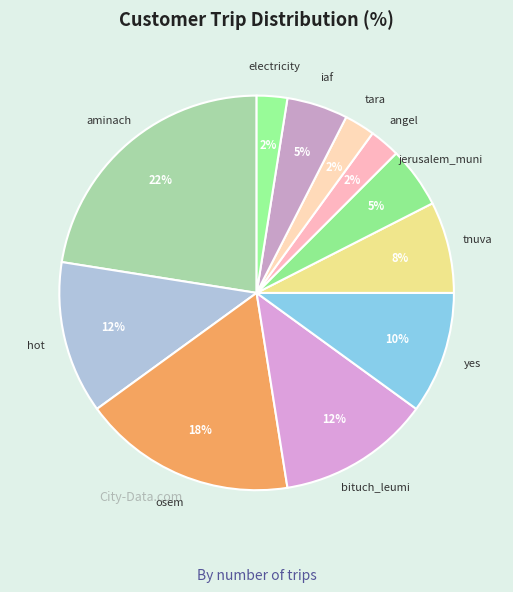

How many slices are in this pie chart?

11